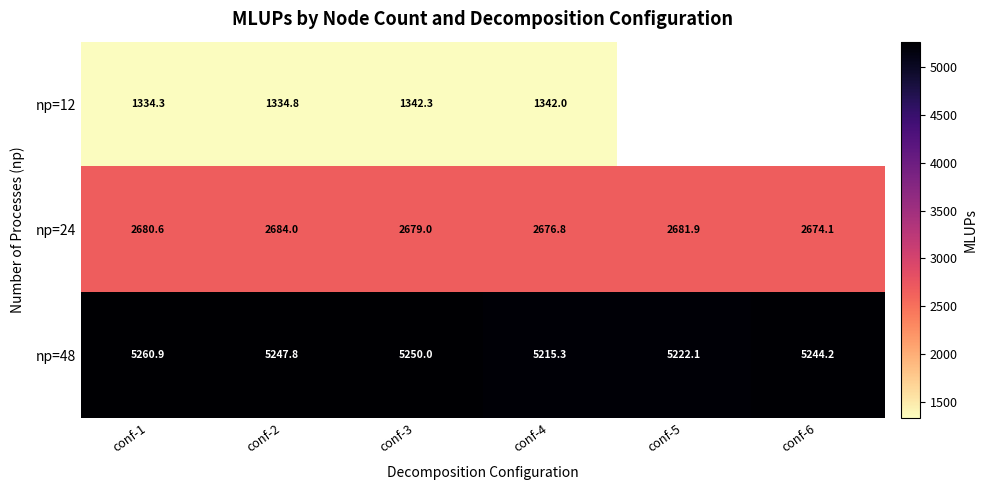

True or false: np=48 has a value of 2777.5 at conf-6.

False